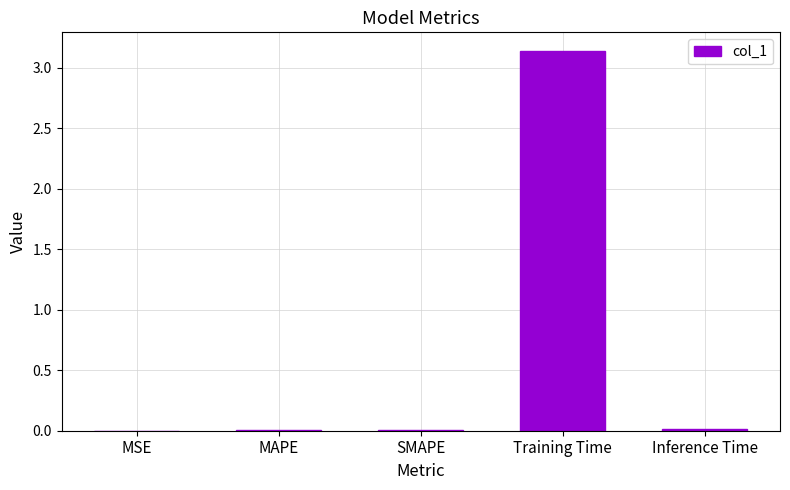

The value at Inference Time is 0.0. True or false?

True